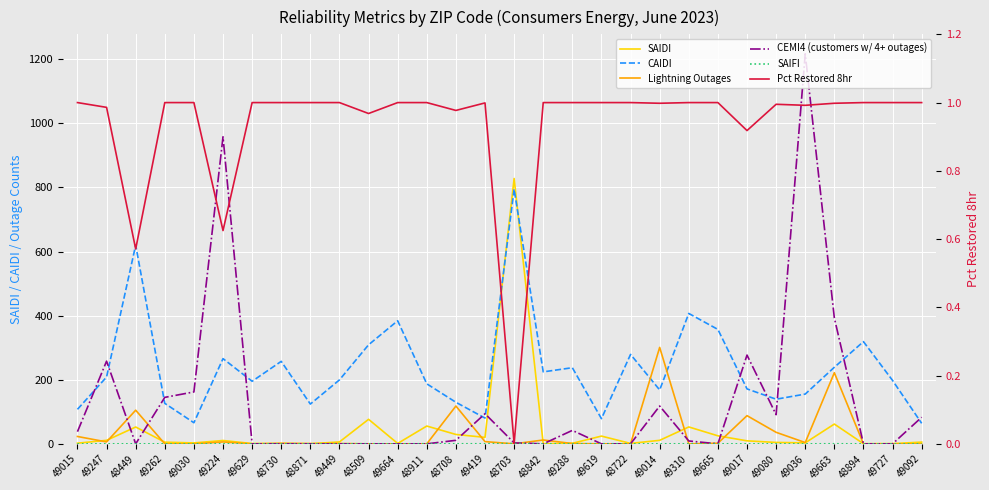

How many data points in SAIFI are above 0?

23